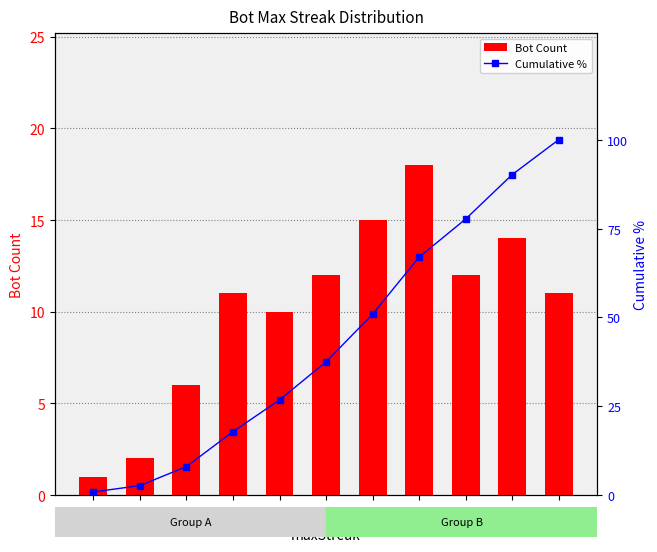

How many data points in Bot Count are less than 11?

4